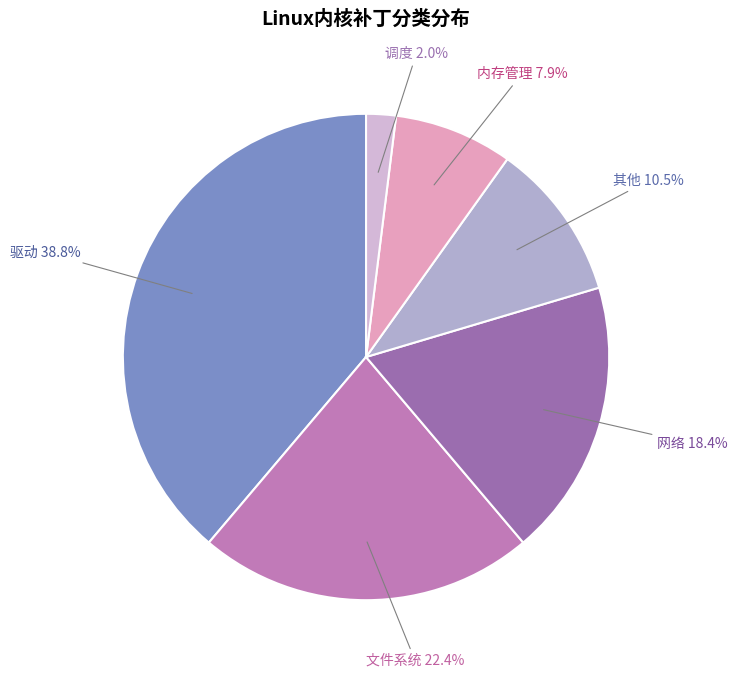

What percentage do 内存管理 and 文件系统 together represent?

30.3%